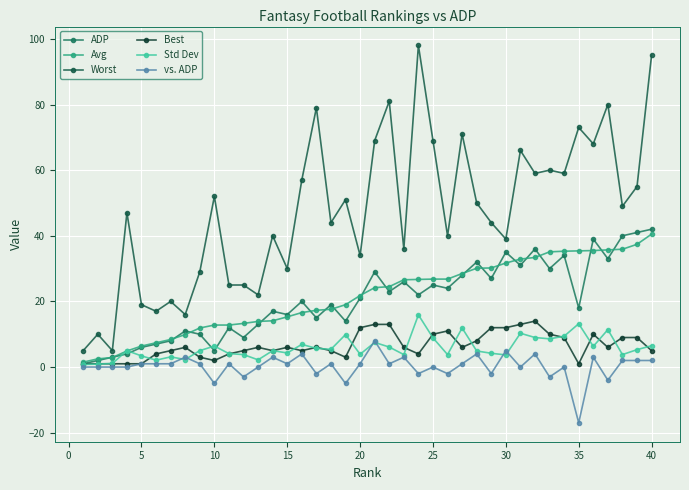

Which series has the largest total across all categories?

Worst